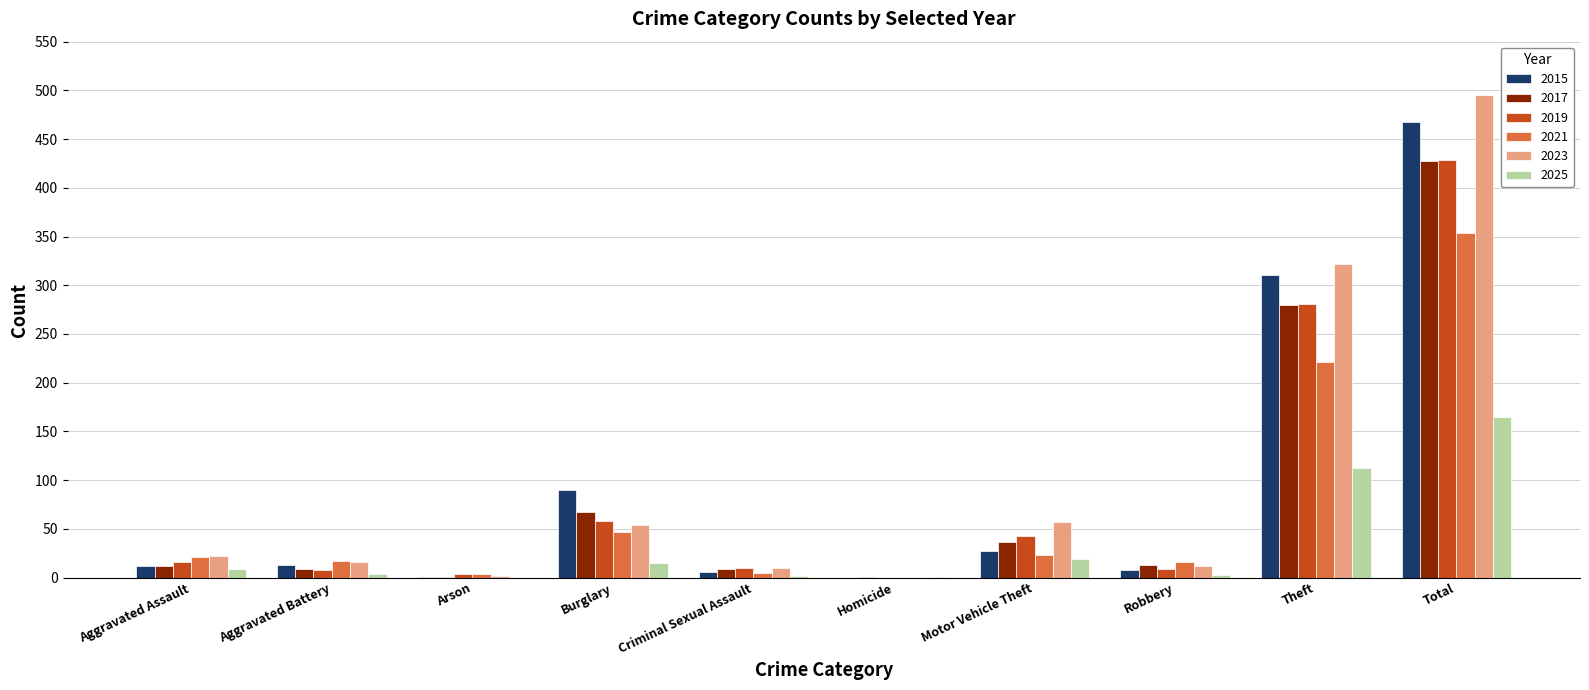

Is the value of 2023 at Burglary greater than the value of 2015 at Arson?

Yes